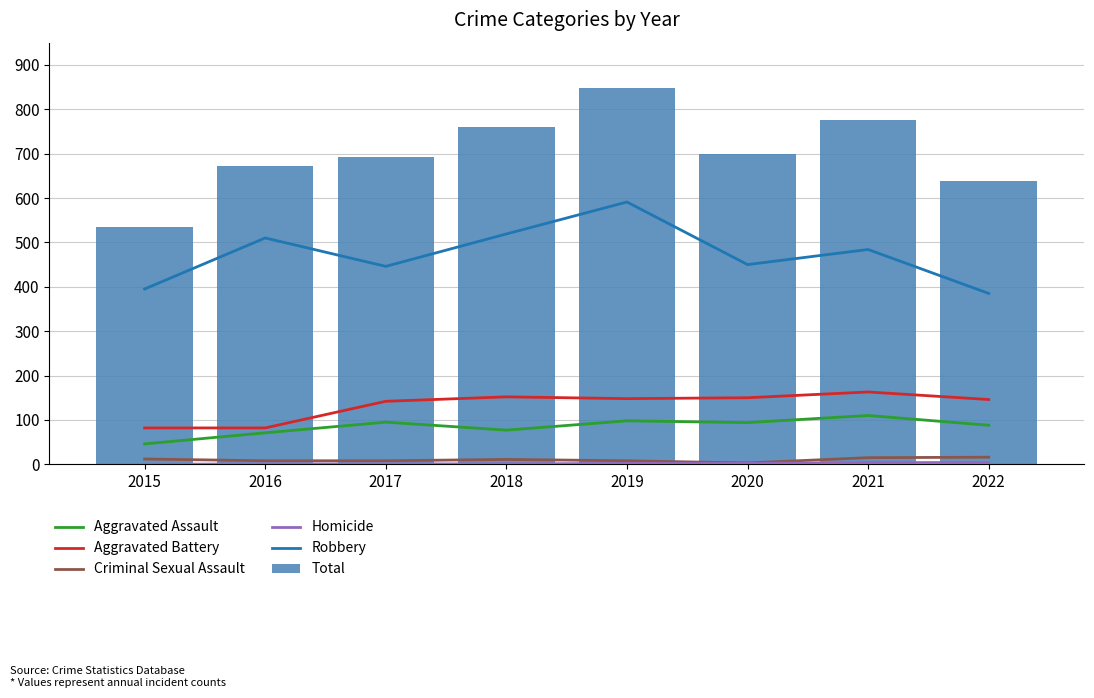

List the series in order of their peak value, highest first.

Total, Robbery, Aggravated Battery, Aggravated Assault, Criminal Sexual Assault, Homicide